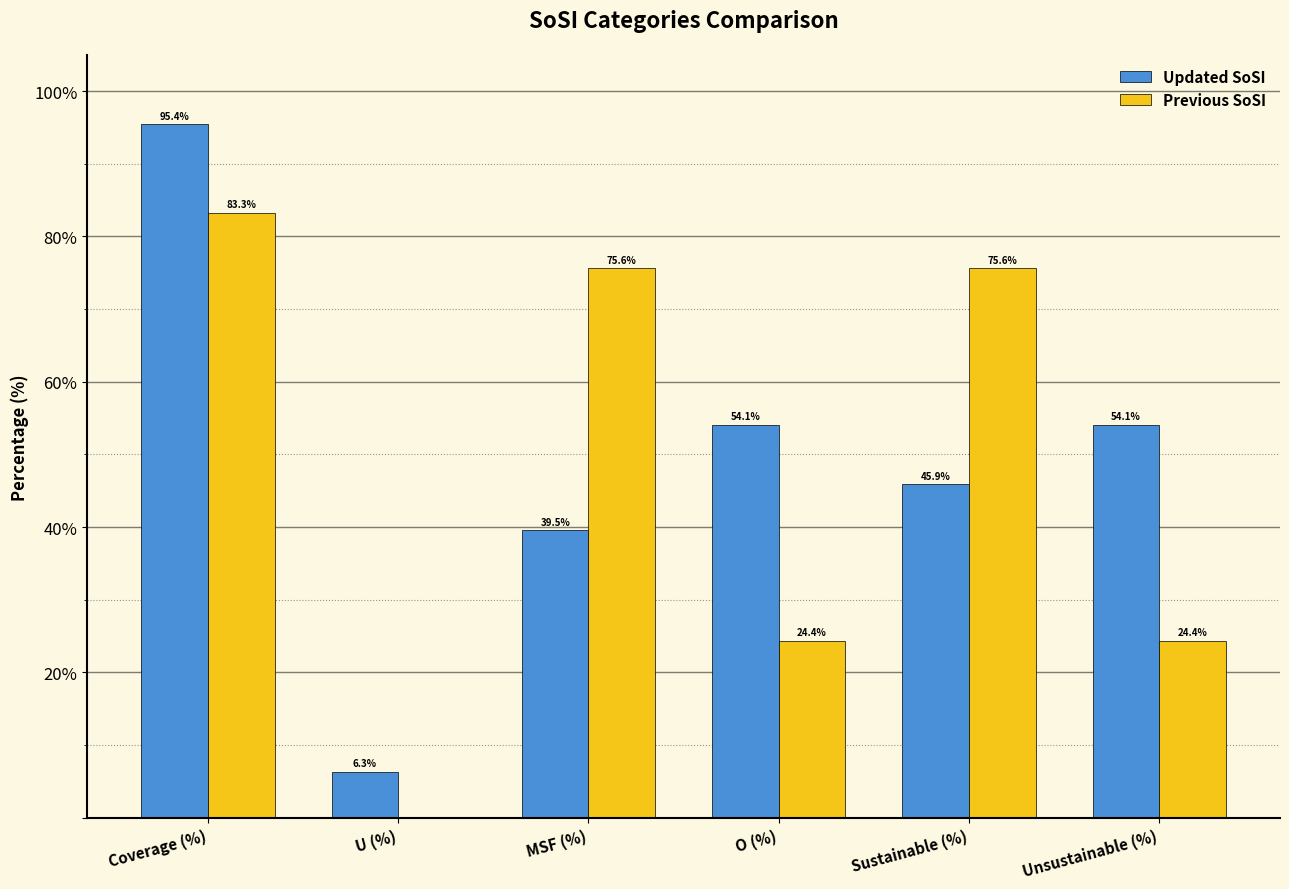

What value does the Previous SoSI series have at Unsustainable (%)?

24.4